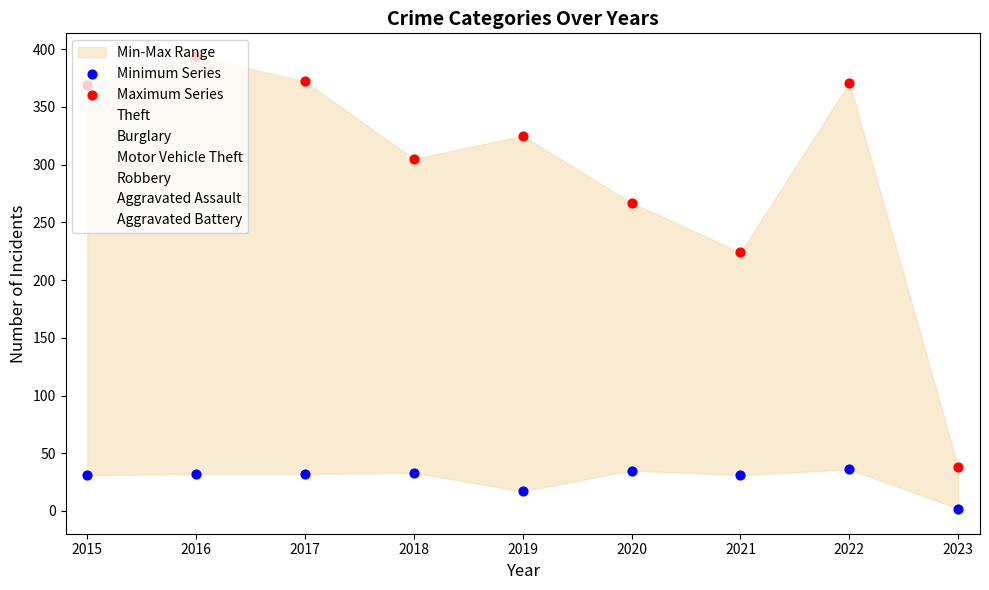

What is the total value across all series at 2018?

338